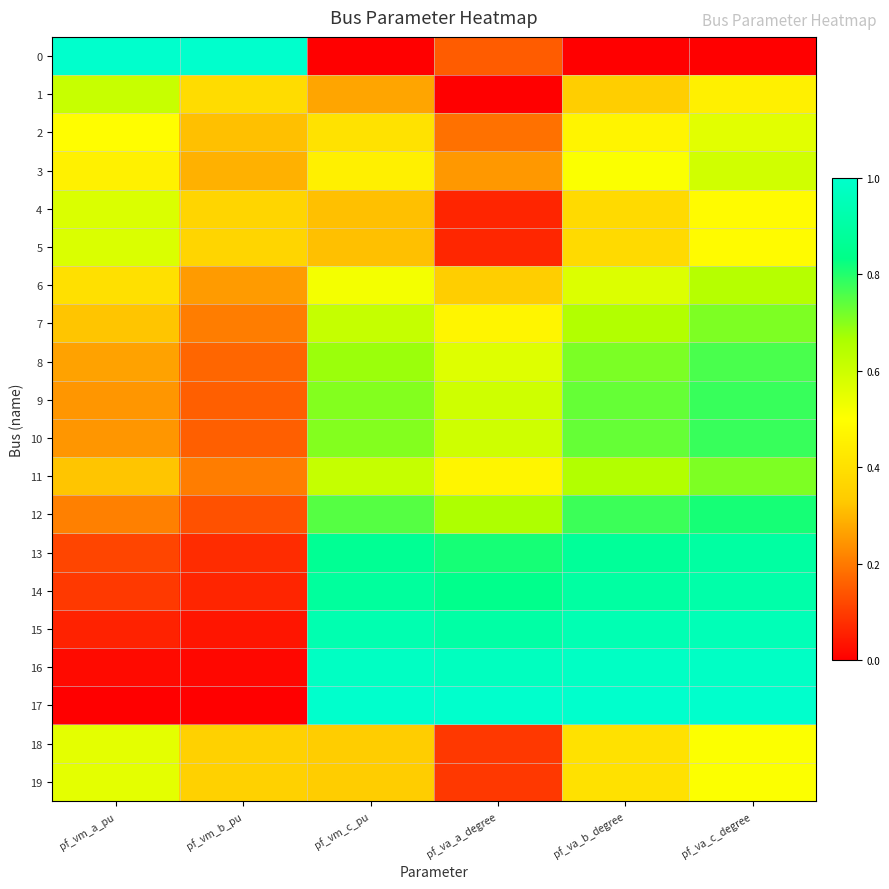

Reading right to left, what are all the values shown in this chart?

0: pf_va_c_degree=0.0	pf_va_b_degree=0.0	pf_va_a_degree=0.2	pf_vm_c_pu=0.0	pf_vm_b_pu=1.0	pf_vm_a_pu=1.0
1: pf_va_c_degree=0.5	pf_va_b_degree=0.3	pf_va_a_degree=0.0	pf_vm_c_pu=0.3	pf_vm_b_pu=0.4	pf_vm_a_pu=0.6
2: pf_va_c_degree=0.6	pf_va_b_degree=0.5	pf_va_a_degree=0.2	pf_vm_c_pu=0.4	pf_vm_b_pu=0.3	pf_vm_a_pu=0.5
3: pf_va_c_degree=0.6	pf_va_b_degree=0.5	pf_va_a_degree=0.2	pf_vm_c_pu=0.5	pf_vm_b_pu=0.3	pf_vm_a_pu=0.5
4: pf_va_c_degree=0.5	pf_va_b_degree=0.4	pf_va_a_degree=0.1	pf_vm_c_pu=0.3	pf_vm_b_pu=0.4	pf_vm_a_pu=0.6
5: pf_va_c_degree=0.5	pf_va_b_degree=0.4	pf_va_a_degree=0.1	pf_vm_c_pu=0.3	pf_vm_b_pu=0.4	pf_vm_a_pu=0.6
6: pf_va_c_degree=0.6	pf_va_b_degree=0.6	pf_va_a_degree=0.3	pf_vm_c_pu=0.5	pf_vm_b_pu=0.3	pf_vm_a_pu=0.4
7: pf_va_c_degree=0.7	pf_va_b_degree=0.7	pf_va_a_degree=0.5	pf_vm_c_pu=0.6	pf_vm_b_pu=0.2	pf_vm_a_pu=0.3
8: pf_va_c_degree=0.8	pf_va_b_degree=0.7	pf_va_a_degree=0.6	pf_vm_c_pu=0.7	pf_vm_b_pu=0.2	pf_vm_a_pu=0.3
9: pf_va_c_degree=0.8	pf_va_b_degree=0.7	pf_va_a_degree=0.6	pf_vm_c_pu=0.7	pf_vm_b_pu=0.2	pf_vm_a_pu=0.2
10: pf_va_c_degree=0.8	pf_va_b_degree=0.7	pf_va_a_degree=0.6	pf_vm_c_pu=0.7	pf_vm_b_pu=0.2	pf_vm_a_pu=0.2
11: pf_va_c_degree=0.7	pf_va_b_degree=0.7	pf_va_a_degree=0.5	pf_vm_c_pu=0.6	pf_vm_b_pu=0.2	pf_vm_a_pu=0.3
12: pf_va_c_degree=0.8	pf_va_b_degree=0.8	pf_va_a_degree=0.7	pf_vm_c_pu=0.7	pf_vm_b_pu=0.1	pf_vm_a_pu=0.2
13: pf_va_c_degree=0.9	pf_va_b_degree=0.9	pf_va_a_degree=0.8	pf_vm_c_pu=0.9	pf_vm_b_pu=0.1	pf_vm_a_pu=0.1
14: pf_va_c_degree=0.9	pf_va_b_degree=0.9	pf_va_a_degree=0.8	pf_vm_c_pu=0.9	pf_vm_b_pu=0.1	pf_vm_a_pu=0.1
15: pf_va_c_degree=0.9	pf_va_b_degree=0.9	pf_va_a_degree=0.9	pf_vm_c_pu=0.9	pf_vm_b_pu=0.0	pf_vm_a_pu=0.1
16: pf_va_c_degree=1.0	pf_va_b_degree=1.0	pf_va_a_degree=1.0	pf_vm_c_pu=1.0	pf_vm_b_pu=0.0	pf_vm_a_pu=0.0
17: pf_va_c_degree=1.0	pf_va_b_degree=1.0	pf_va_a_degree=1.0	pf_vm_c_pu=1.0	pf_vm_b_pu=0.0	pf_vm_a_pu=0.0
18: pf_va_c_degree=0.5	pf_va_b_degree=0.4	pf_va_a_degree=0.1	pf_vm_c_pu=0.3	pf_vm_b_pu=0.4	pf_vm_a_pu=0.6
19: pf_va_c_degree=0.5	pf_va_b_degree=0.4	pf_va_a_degree=0.1	pf_vm_c_pu=0.3	pf_vm_b_pu=0.4	pf_vm_a_pu=0.6